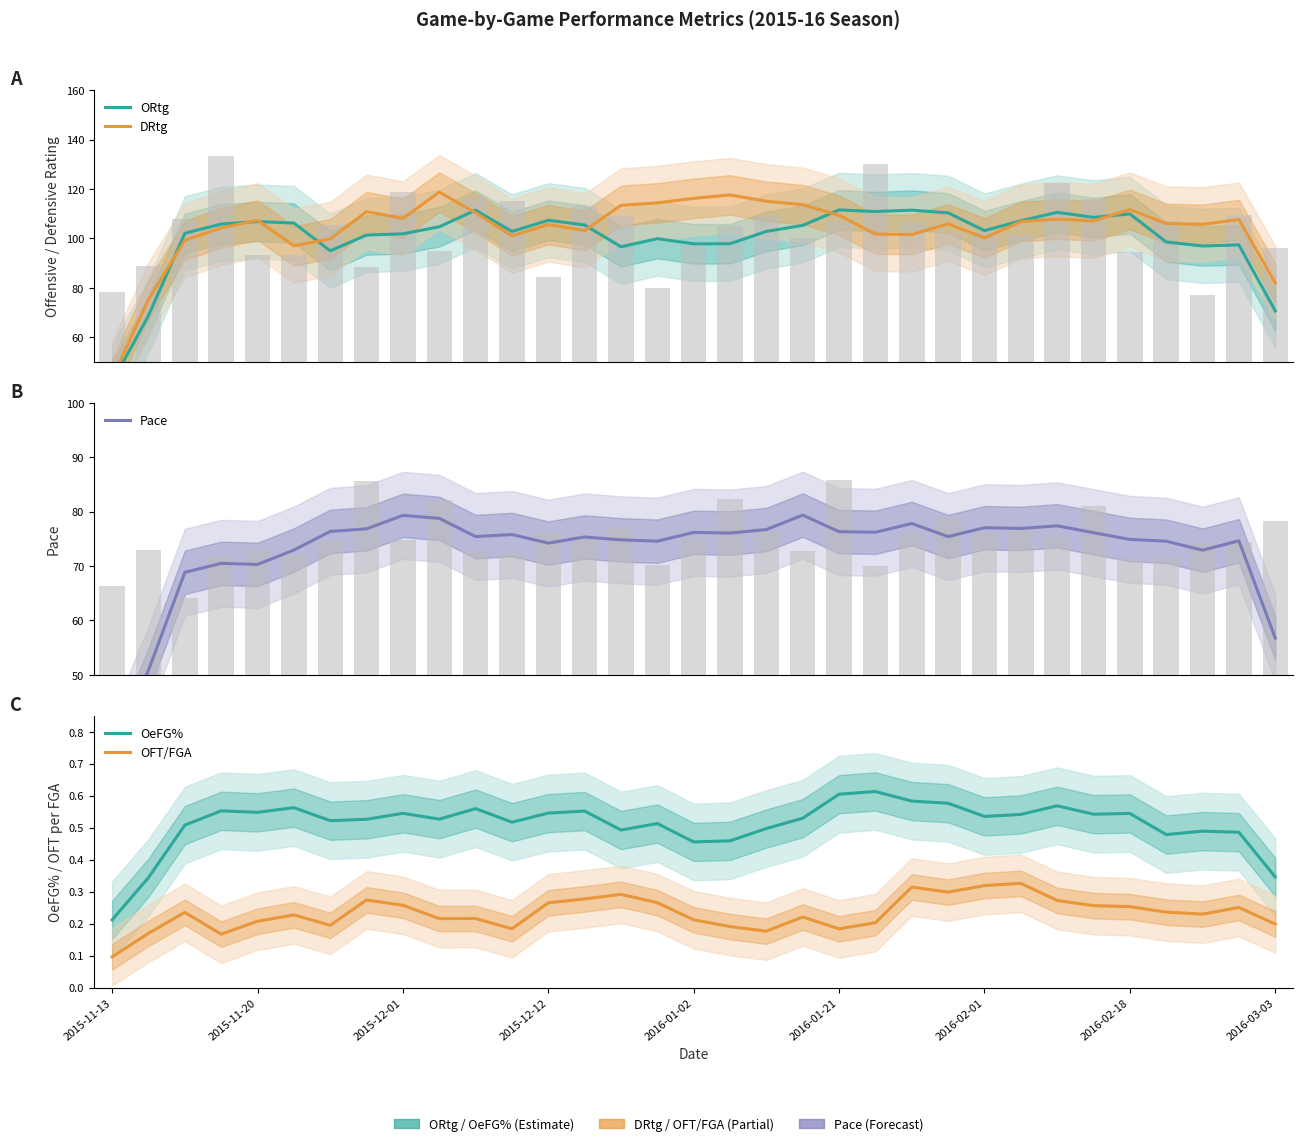

What is the difference between the highest and lowest values at 2015-11-13?

43.2